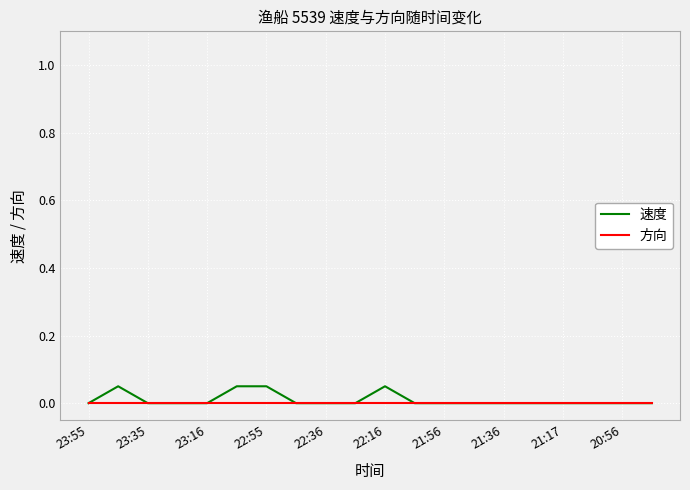

Count the 速度 values in the range 0 to 1.

20